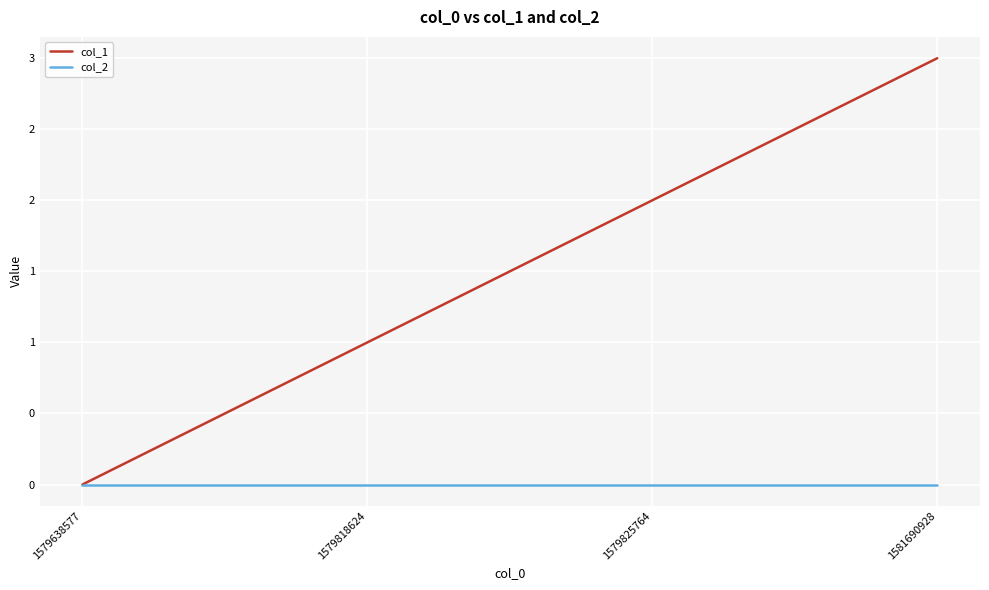

Count the col_1 values in the range 1 to 3.

3